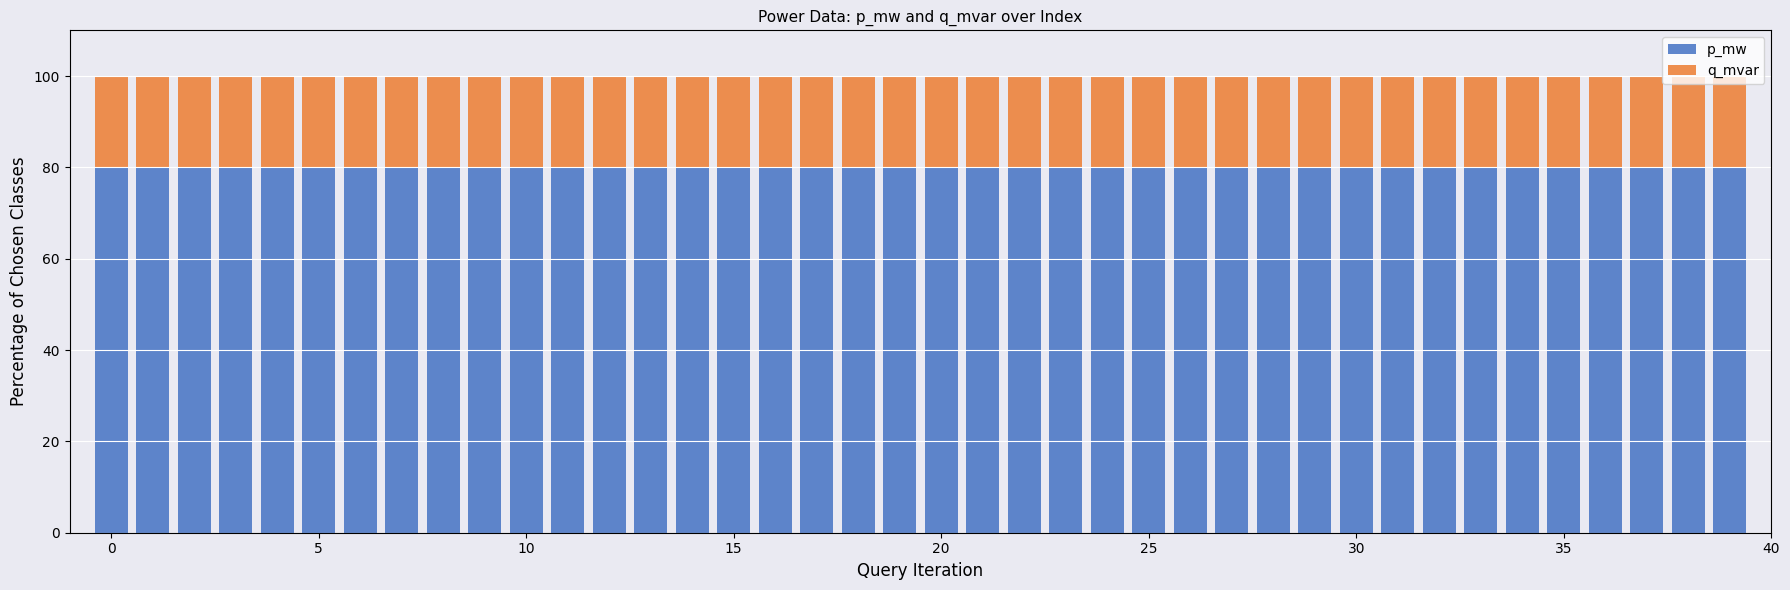

How many bars are there in total?

40